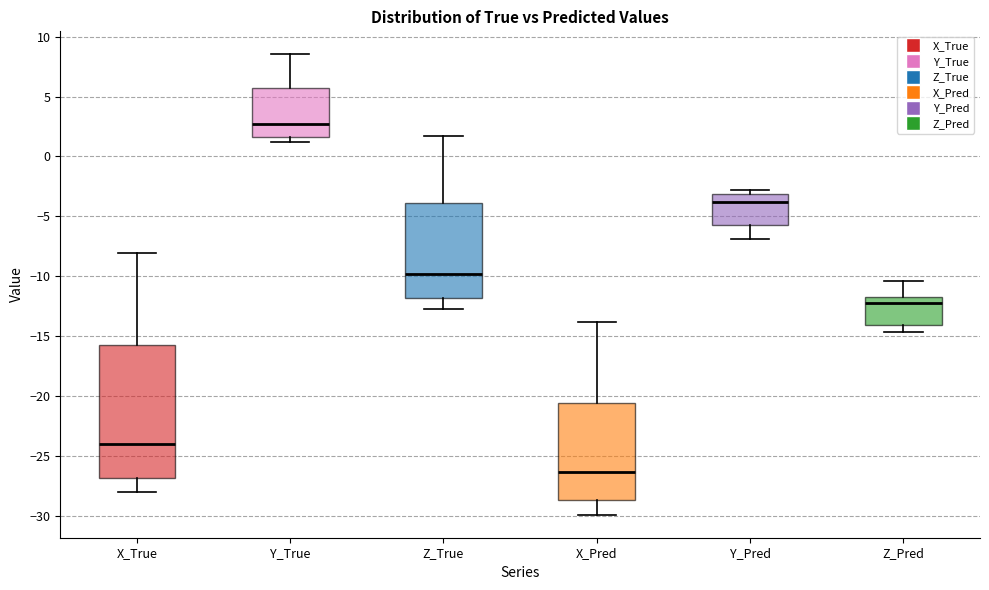

Which box's median line is the highest?

Y_True